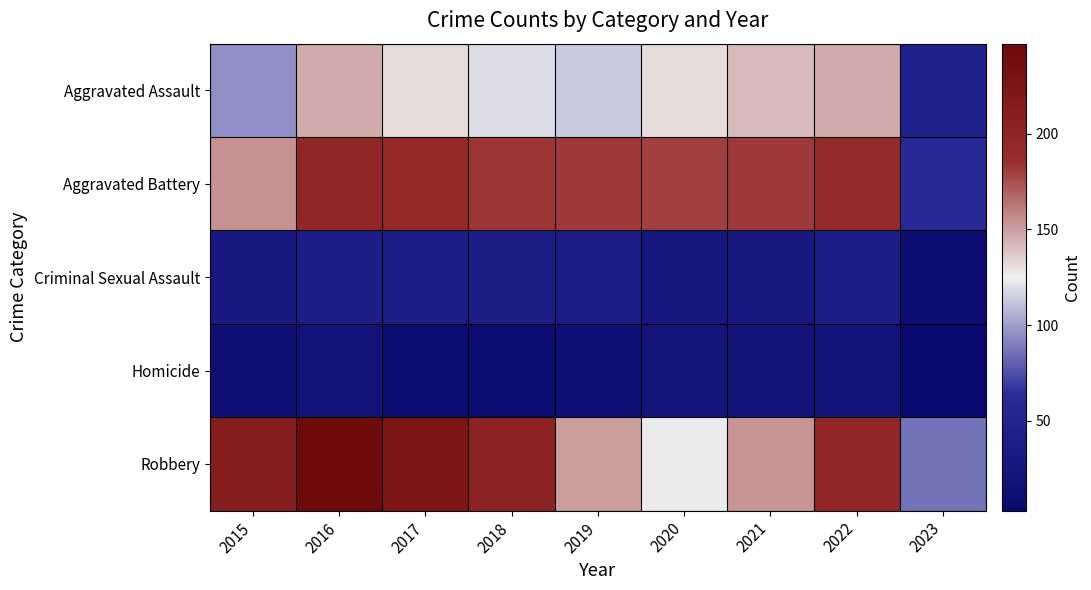

Reading right to left, transcribe all the data shown in this chart.

Aggravated Assault: 2023=46	2022=146	2021=142	2020=131	2019=113	2018=119	2017=131	2016=146	2015=95
Aggravated Battery: 2023=59	2022=190	2021=182	2020=180	2019=182	2018=183	2017=191	2016=196	2015=154
Criminal Sexual Assault: 2023=10	2022=39	2021=30	2020=28	2019=37	2018=38	2017=39	2016=39	2015=31
Homicide: 2023=3	2022=20	2021=20	2020=22	2019=14	2018=8	2017=8	2016=18	2015=13
Robbery: 2023=86	2022=196	2021=153	2020=124	2019=150	2018=204	2017=224	2016=247	2015=212